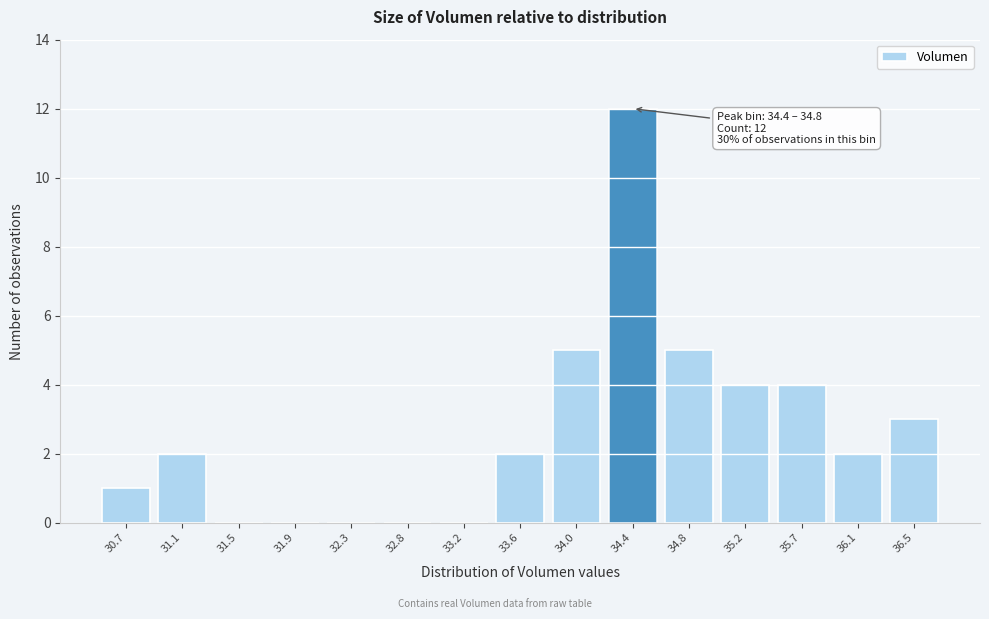

Reading right to left, transcribe all the data shown in this chart.

36.5=3	36.1=2	35.7=4	35.2=4	34.8=5	34.4=12	34.0=5	33.6=2	33.2=0	32.8=0	32.3=0	31.9=0	31.5=0	31.1=2	30.7=1